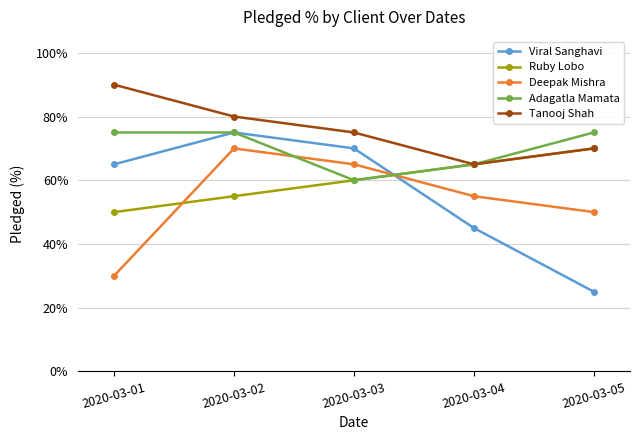

Which series changed the most between 2020-03-02 and 2020-03-04?

Viral Sanghavi